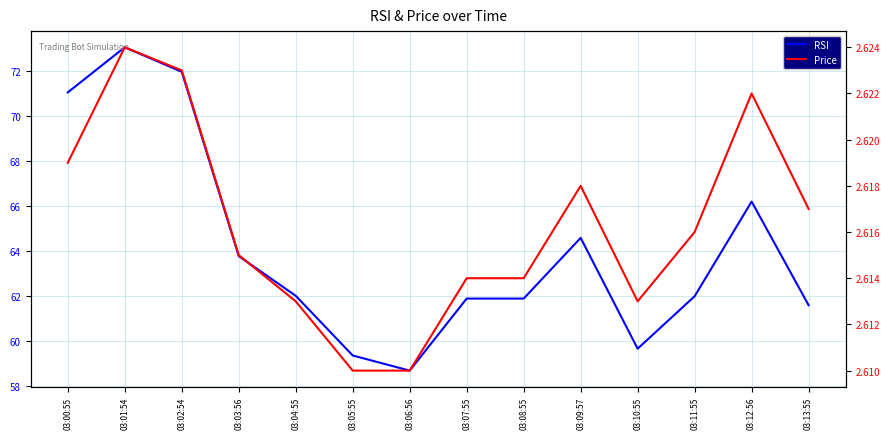

At how many categories does at least one series exceed 47?

14